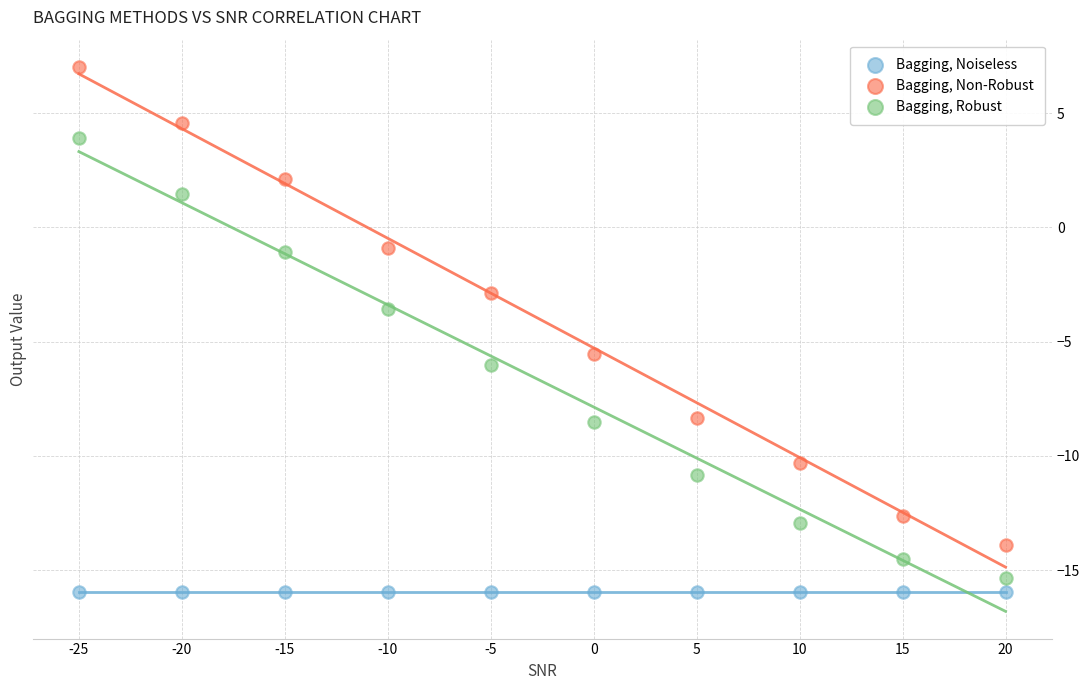

In the Bagging, Robust series, what Y value is closest to -5?

-6.0